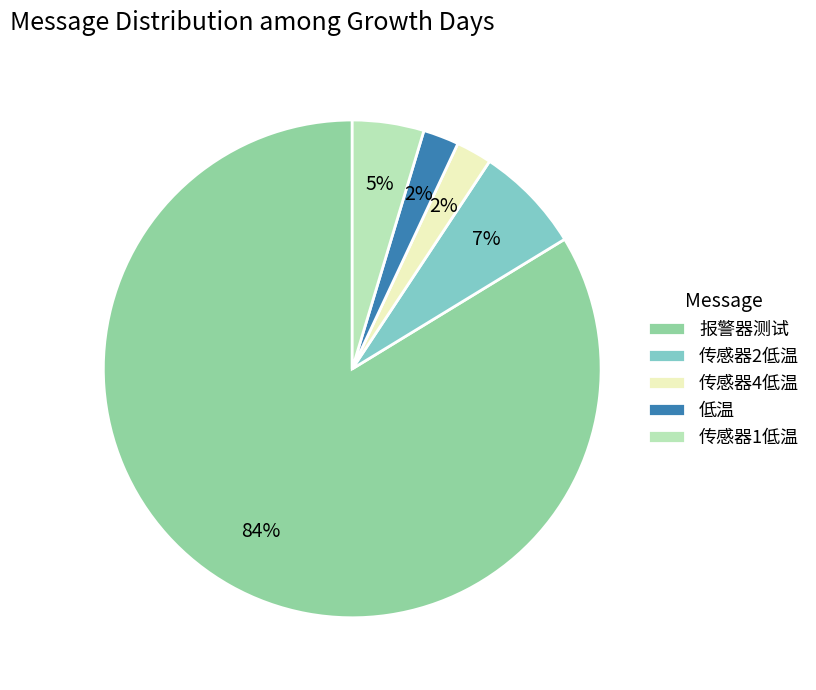

To the nearest percent, what is the combined percentage of 报警器测试 and 传感器2低温?

91%